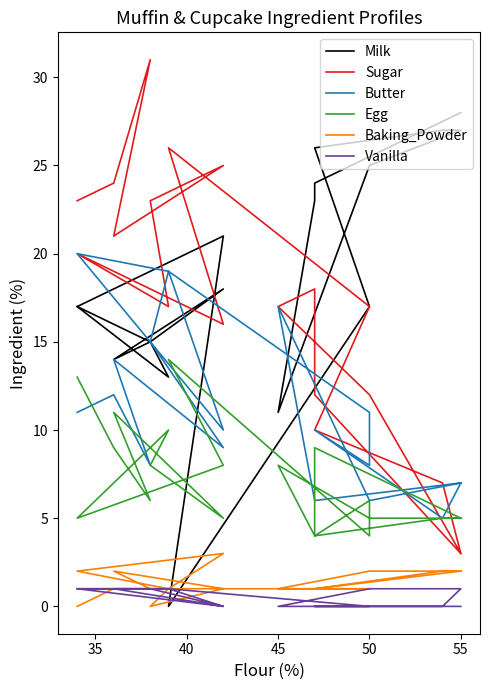

Reading left to right, extract all data points from this chart.

Milk: 28	24	23	11	25	27	27	26	17	17	0	21	17	13	15	18	14	15	16	17
Sugar: 3	12	18	17	12	3	7	10	17	17	26	16	20	17	23	25	21	31	24	23
Butter: 7	6	6	17	6	7	5	10	8	11	19	10	20	19	15	9	14	8	12	11
Egg: 5	9	4	8	5	5	5	4	6	4	14	8	5	10	8	5	11	6	9	13
Baking_Powder: 2	1	1	1	2	2	2	1	1	1	1	3	2	1	0	1	2	1	1	0
Vanilla: 0	0	0	0	1	1	0	0	0	0	1	0	1	1	1	0	1	1	1	1